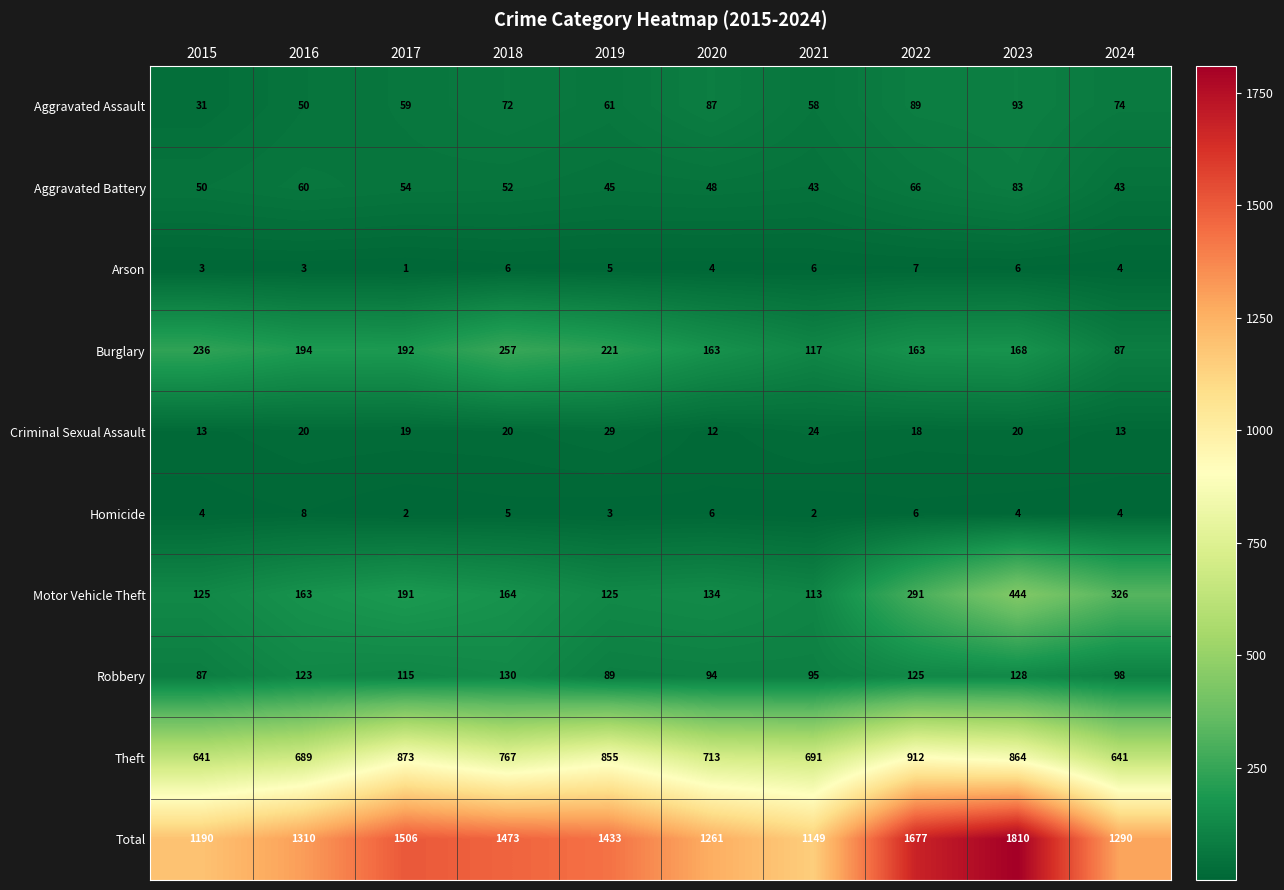

Is it true that Motor Vehicle Theft equals 240 at 2016?

False